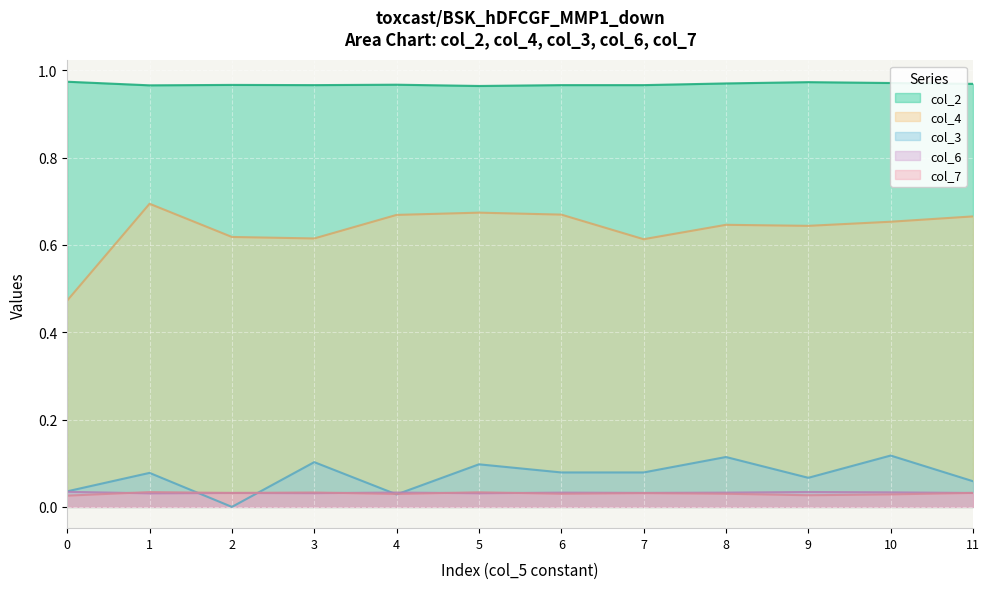

Rank the categories by col_6 value from highest to lowest.

0, 9, 10, 4, 6, 8, 7, 2, 11, 3, 5, 1